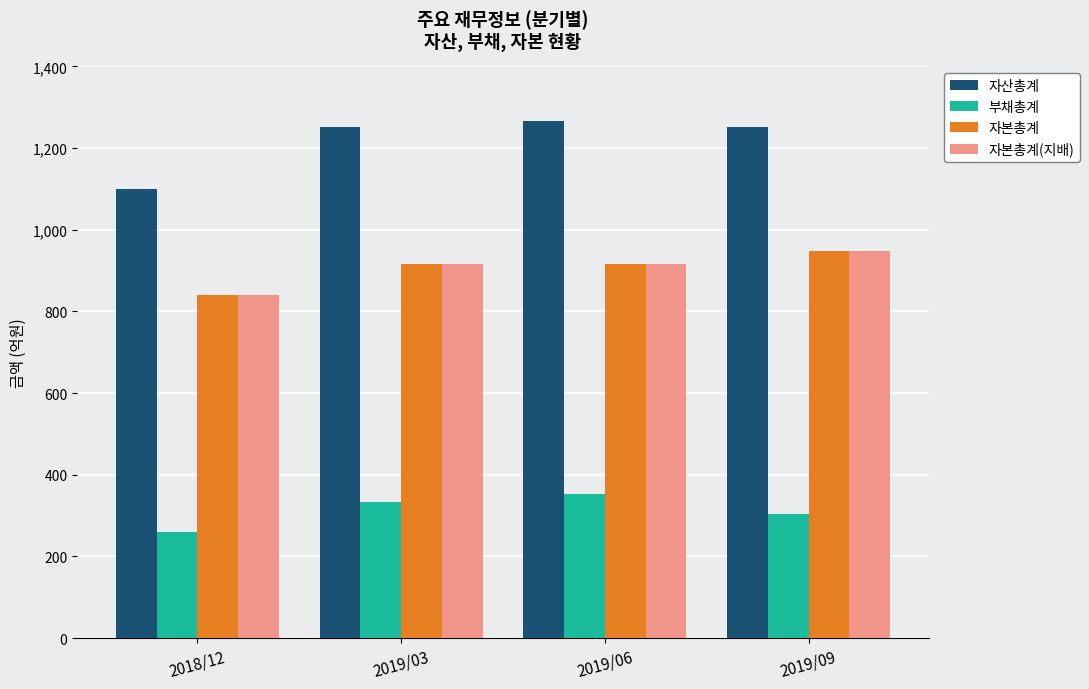

How many data points in 부채총계 are less than 334?

2